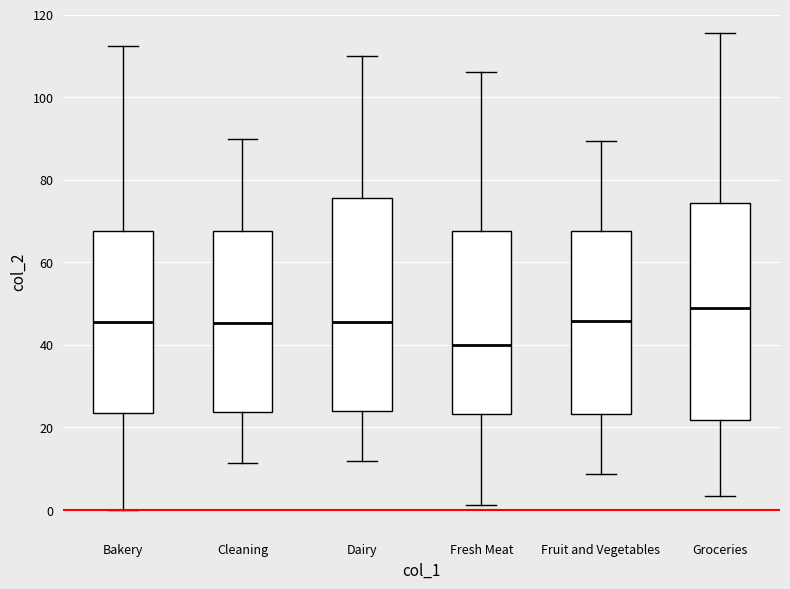

Reading left to right, read every box against the y-axis: the position of its median line, the range the box covers, and the ends of its whiskers. The values are not printed on the chart, so give them approximately, as read against the axis.

Bakery: median 46, box 24 to 68, whiskers 0 to 112
Cleaning: median 46, box 24 to 68, whiskers 12 to 90
Dairy: median 46, box 24 to 76, whiskers 12 to 110
Fresh Meat: median 40, box 24 to 68, whiskers 2 to 106
Fruit and Vegetables: median 46, box 24 to 68, whiskers 8 to 90
Groceries: median 48, box 22 to 74, whiskers 4 to 116